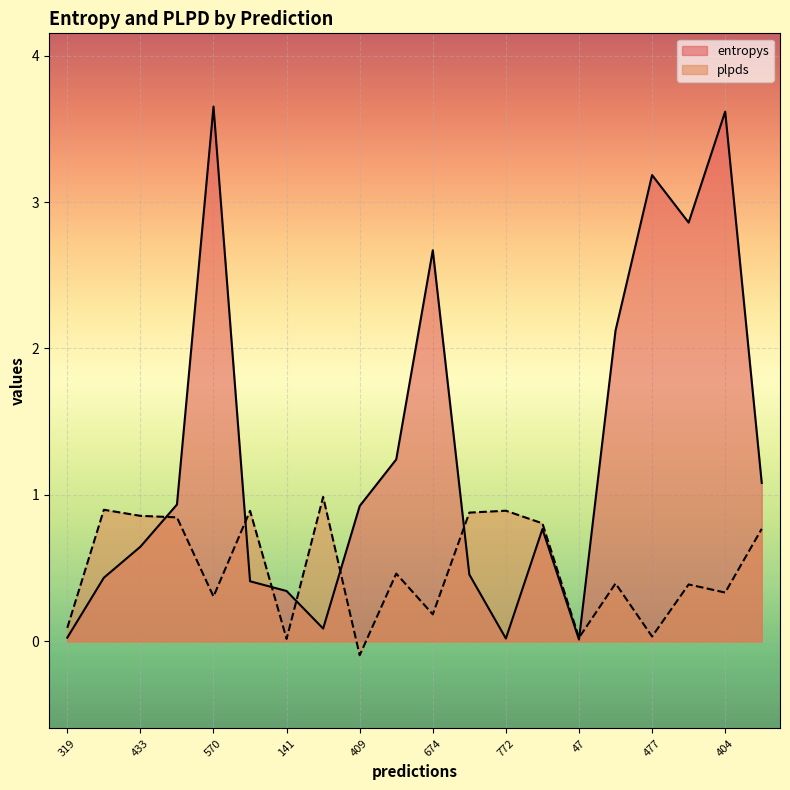

Reading right to left, list all the values displayed in this chart.

entropys: 175=1.1	404=3.6	763=2.9	477=3.2	527=2.1	47=0.0	464=0.8	772=0.0	161=0.5	674=2.7	828=1.2	409=0.9	499=0.1	141=0.3	760=0.4	570=3.7	487=0.9	433=0.6	757=0.4	319=0.0
plpds: 175=0.8	404=0.3	763=0.4	477=0.0	527=0.4	47=0.0	464=0.8	772=0.9	161=0.9	674=0.2	828=0.5	409=-0.1	499=1.0	141=0.0	760=0.9	570=0.3	487=0.8	433=0.9	757=0.9	319=0.1